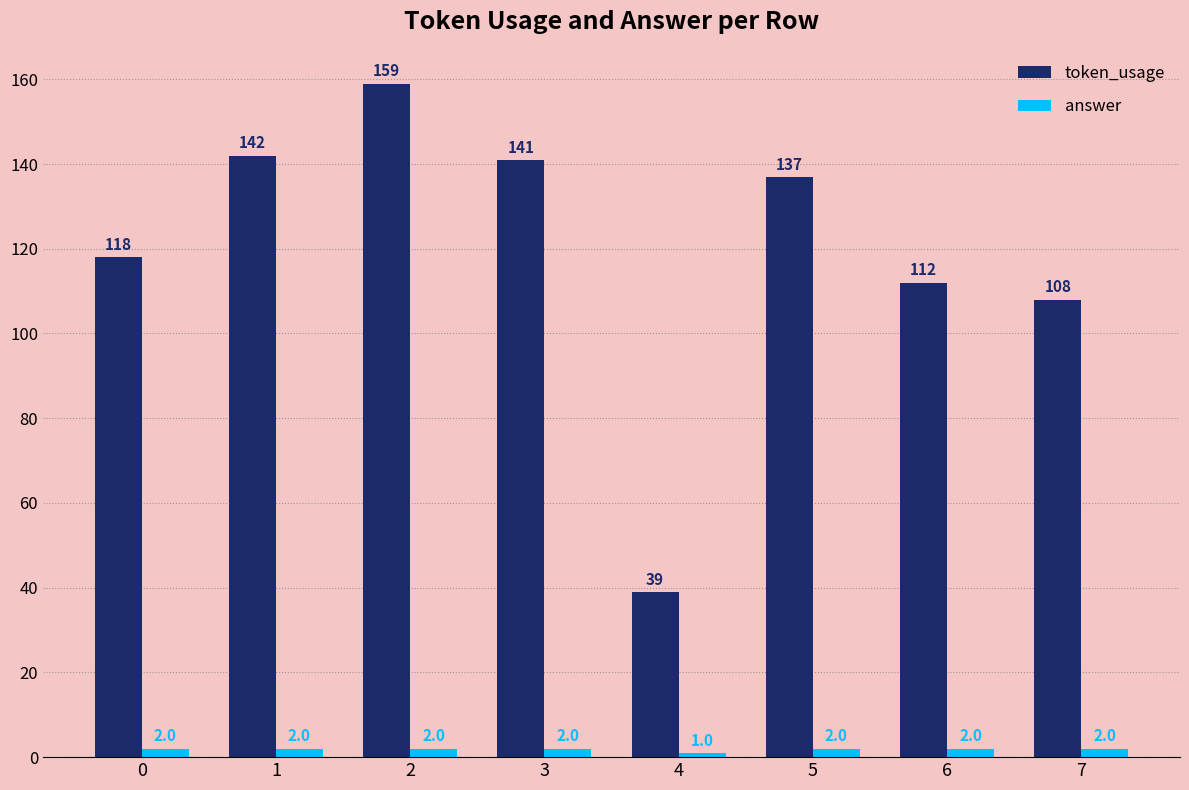

Reading right to left, what are all the values shown in this chart?

token_usage: 7=108	6=112	5=137	4=39	3=141	2=159	1=142	0=118
answer: 7=2	6=2	5=2	4=1	3=2	2=2	1=2	0=2